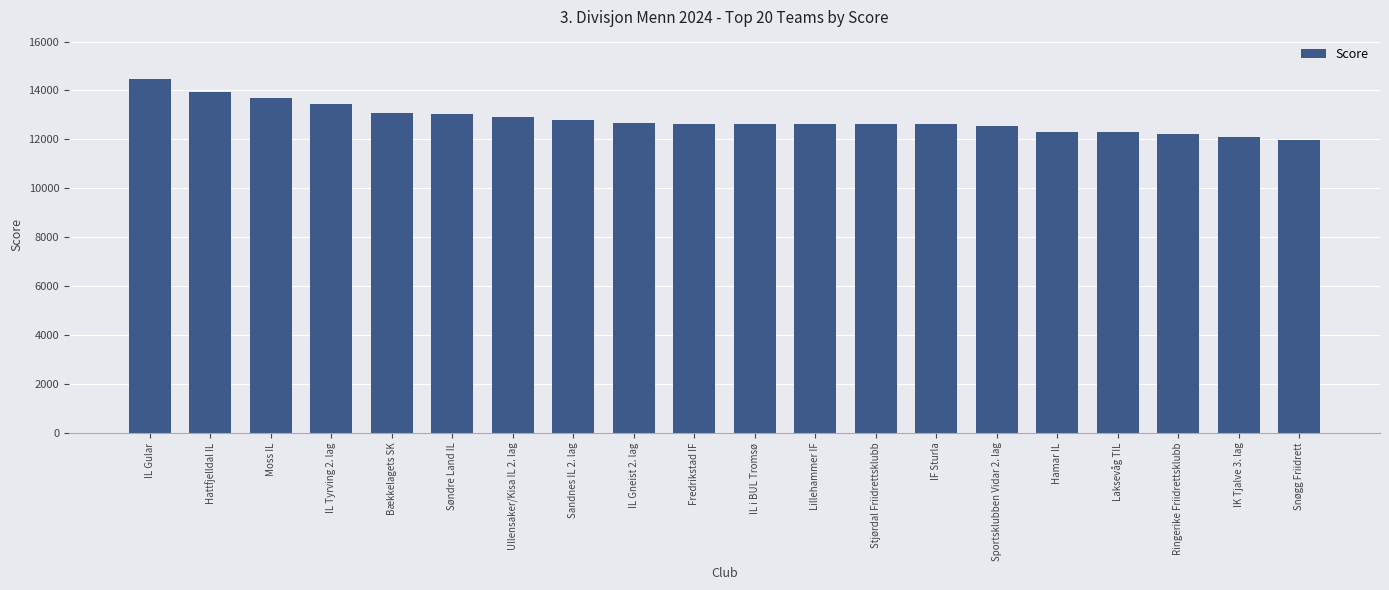

Which label corresponds to the largest value in the chart?

IL Gular